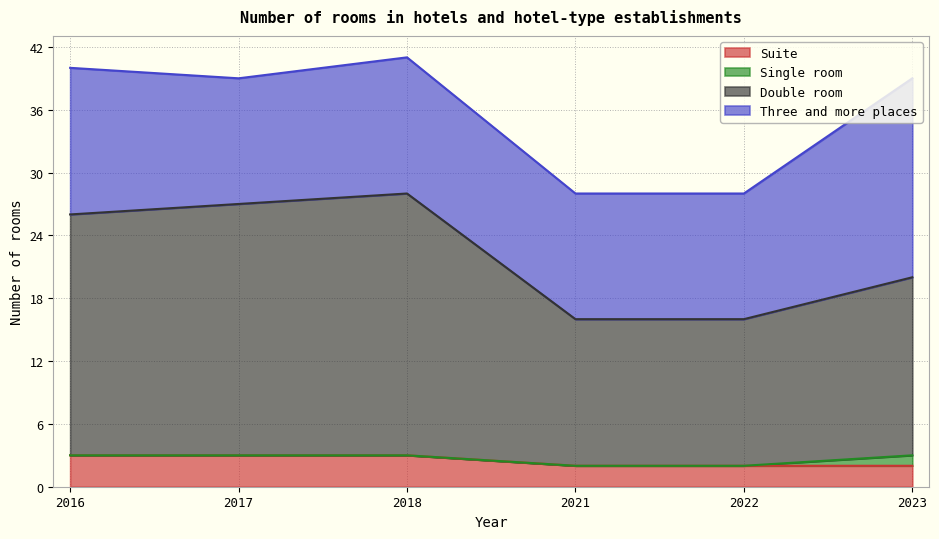

What is the maximum value for Suite?

3